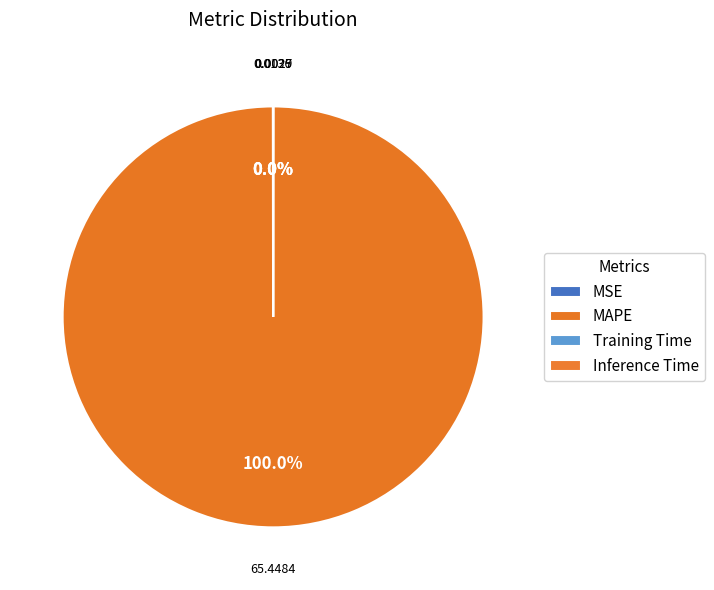

The MAPE slice represents 90% of the pie. True or false?

False